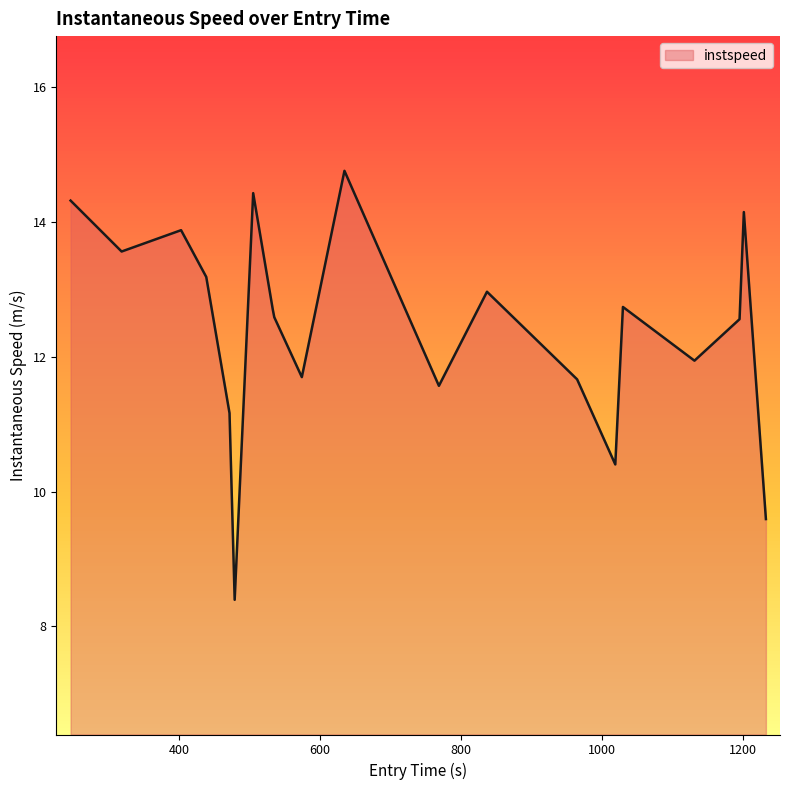

What is the greatest value displayed?

14.8